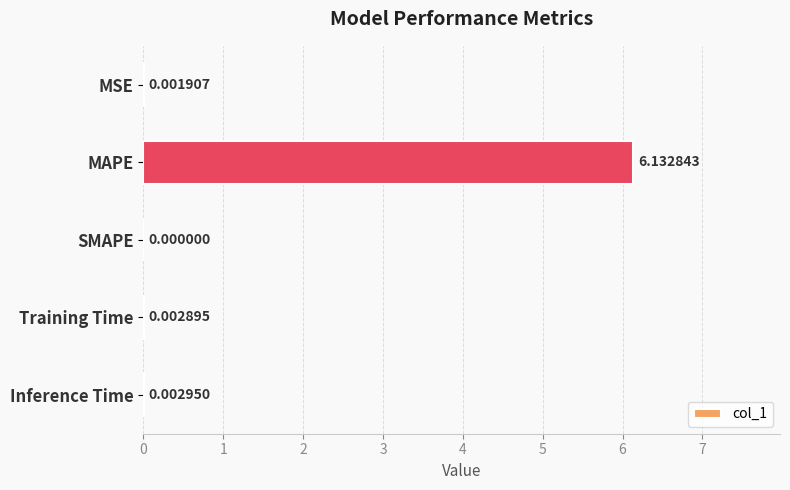

At which category does the chart reach its peak across all series?

MAPE